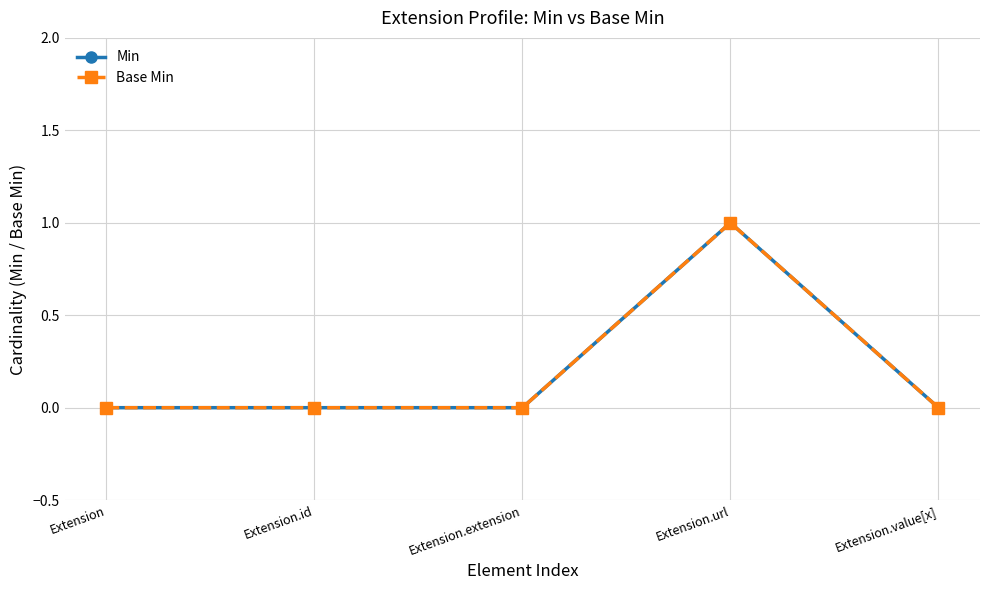

Reading right to left, list all the values displayed in this chart.

Min: 0	1	0	0	0
Base Min: 0	1	0	0	0